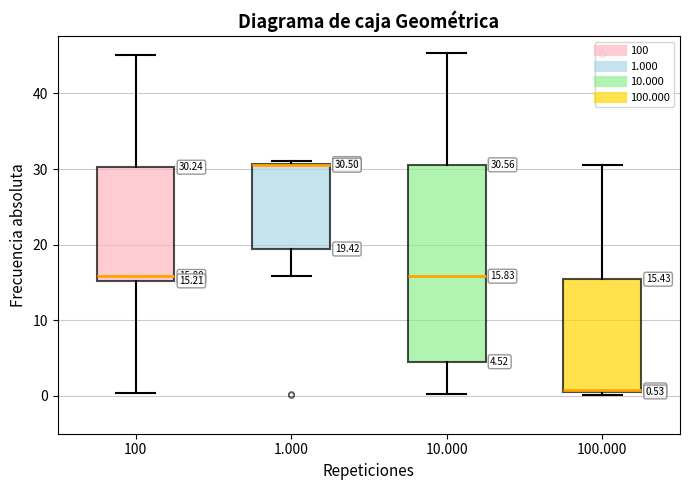

Comparing the boxes themselves (not the whiskers), which one is the tallest?

10.000